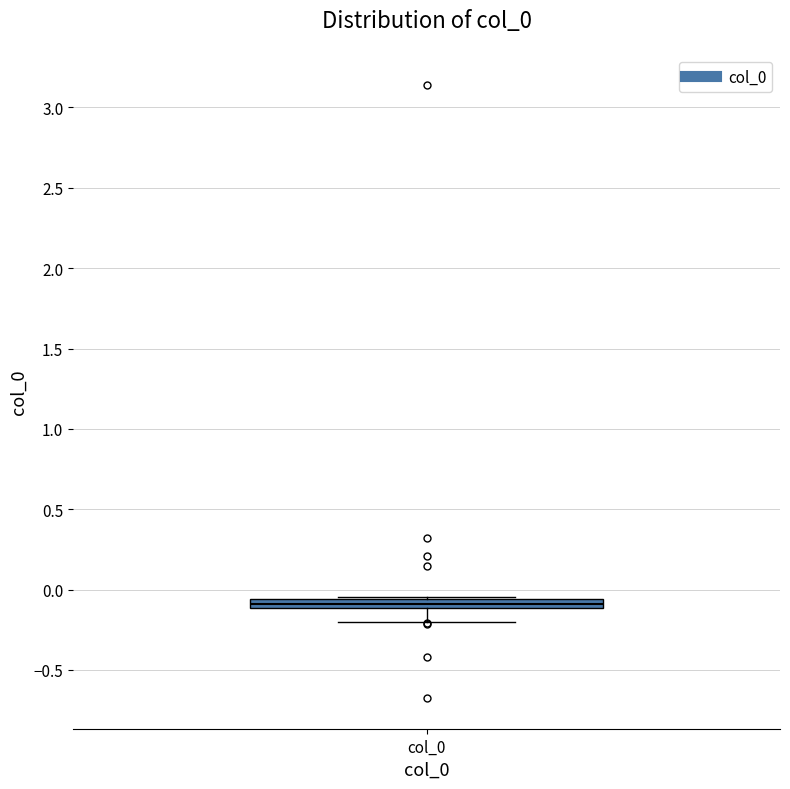

Where is the lower edge of the box for col_0 on the y-axis? The values are not printed on the chart, so give them approximately, as read against the axis.

-0.10